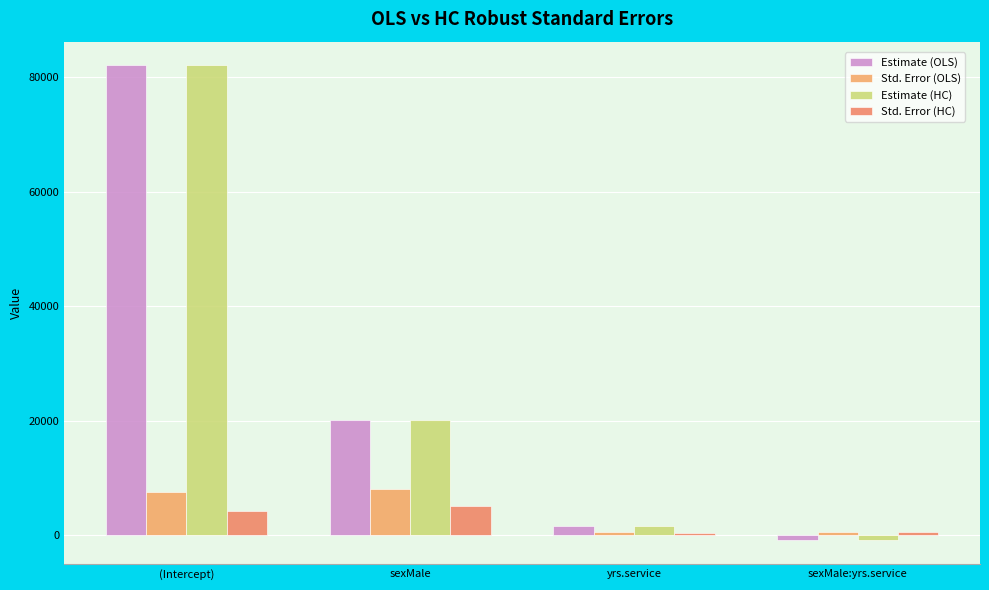

Does the chart contain any negative values?

Yes